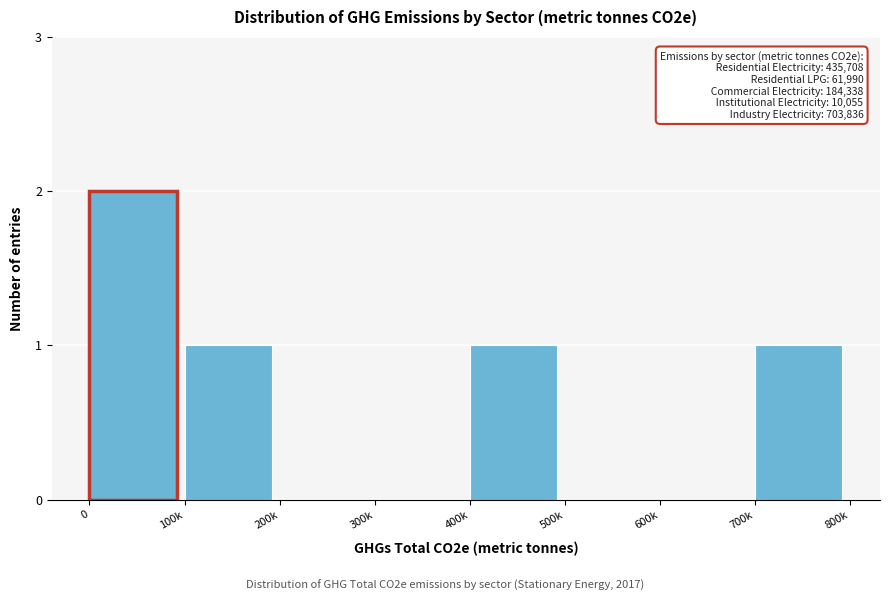

Reading right to left, extract all data points from this chart.

700k=1	600k=0	500k=0	400k=1	300k=0	200k=0	100k=1	0=2